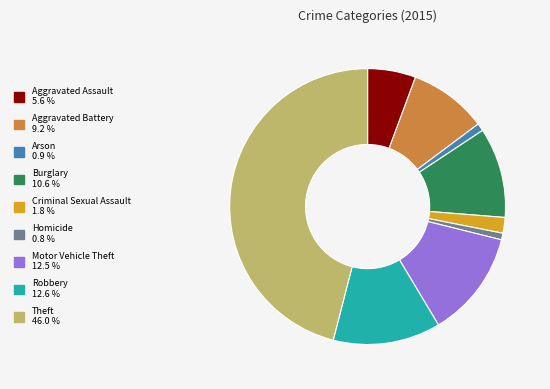

Count the number of slices in the pie.

9